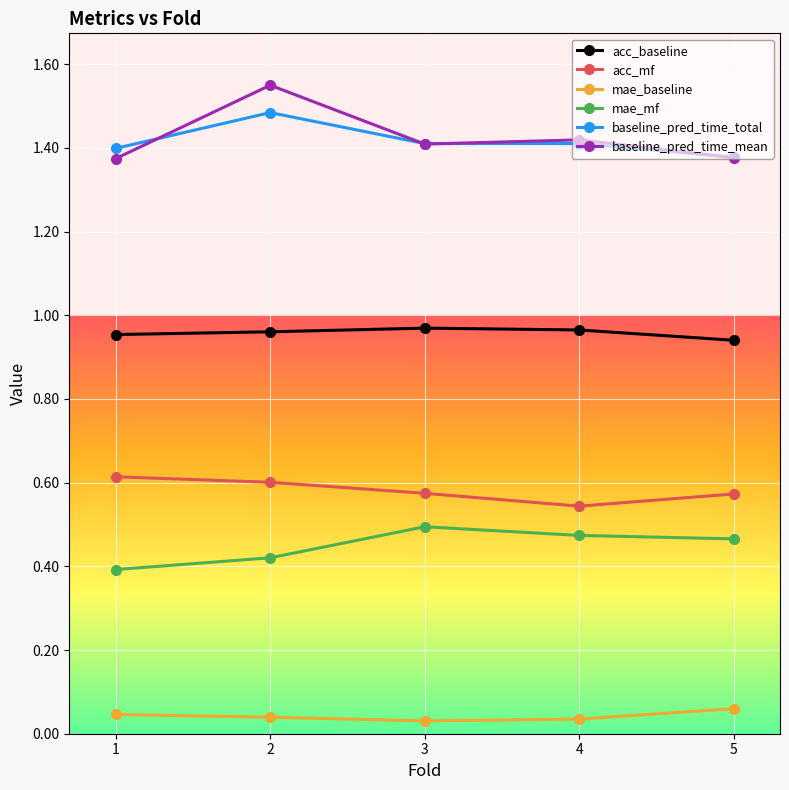

What are all the series names shown in the legend?

acc_baseline, acc_mf, mae_baseline, mae_mf, baseline_pred_time_total, baseline_pred_time_mean